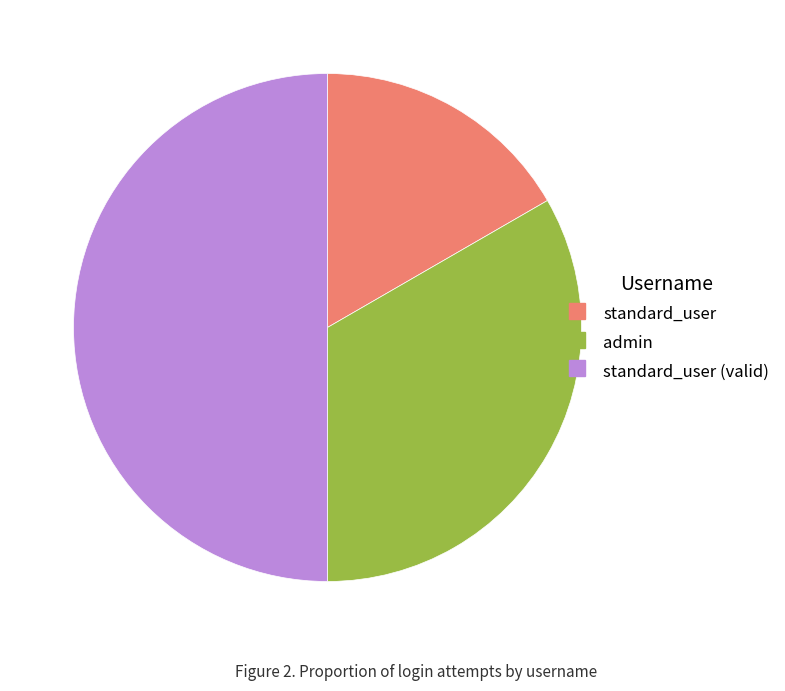

Count the number of slices in the pie.

3